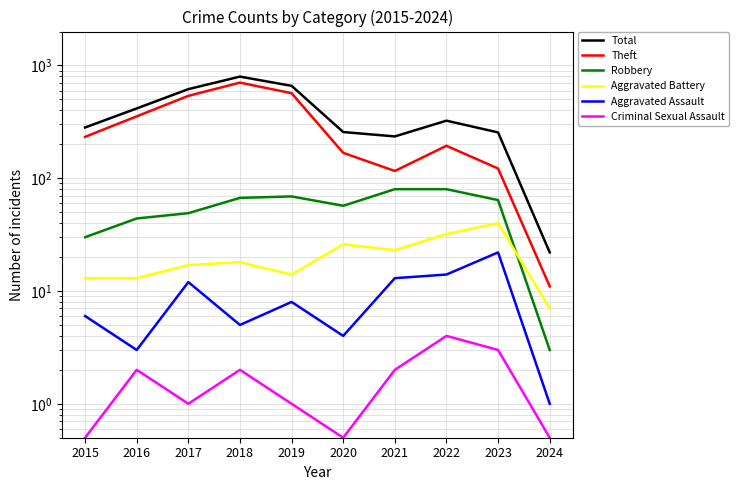

List the labels in order of Criminal Sexual Assault value, smallest first.

2015, 2020, 2024, 2017, 2019, 2016, 2018, 2021, 2023, 2022